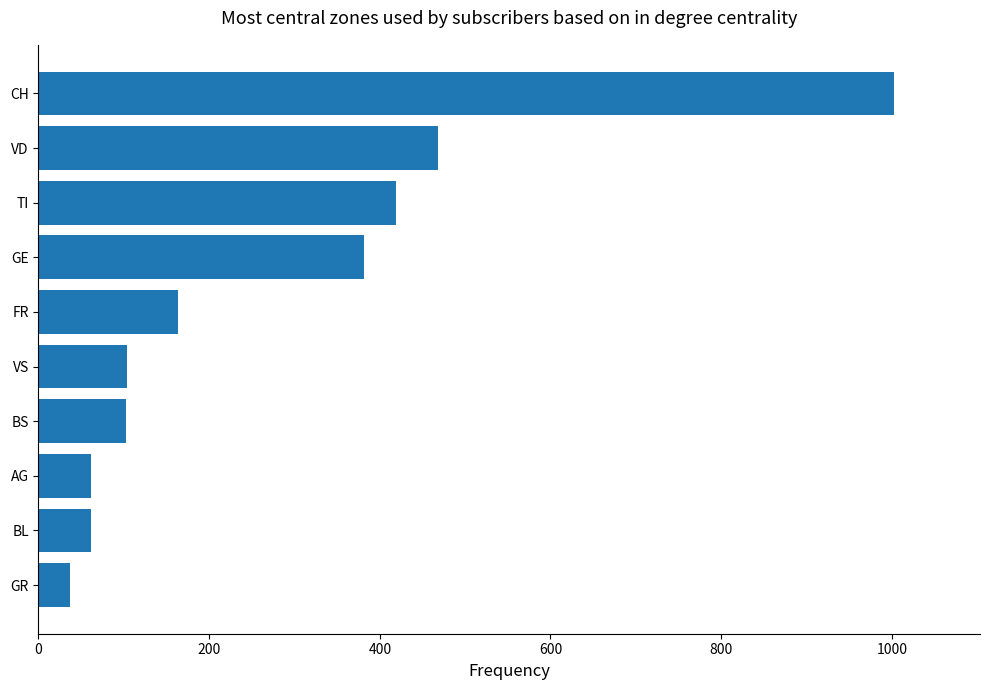

What is the maximum value shown in the chart?

1003